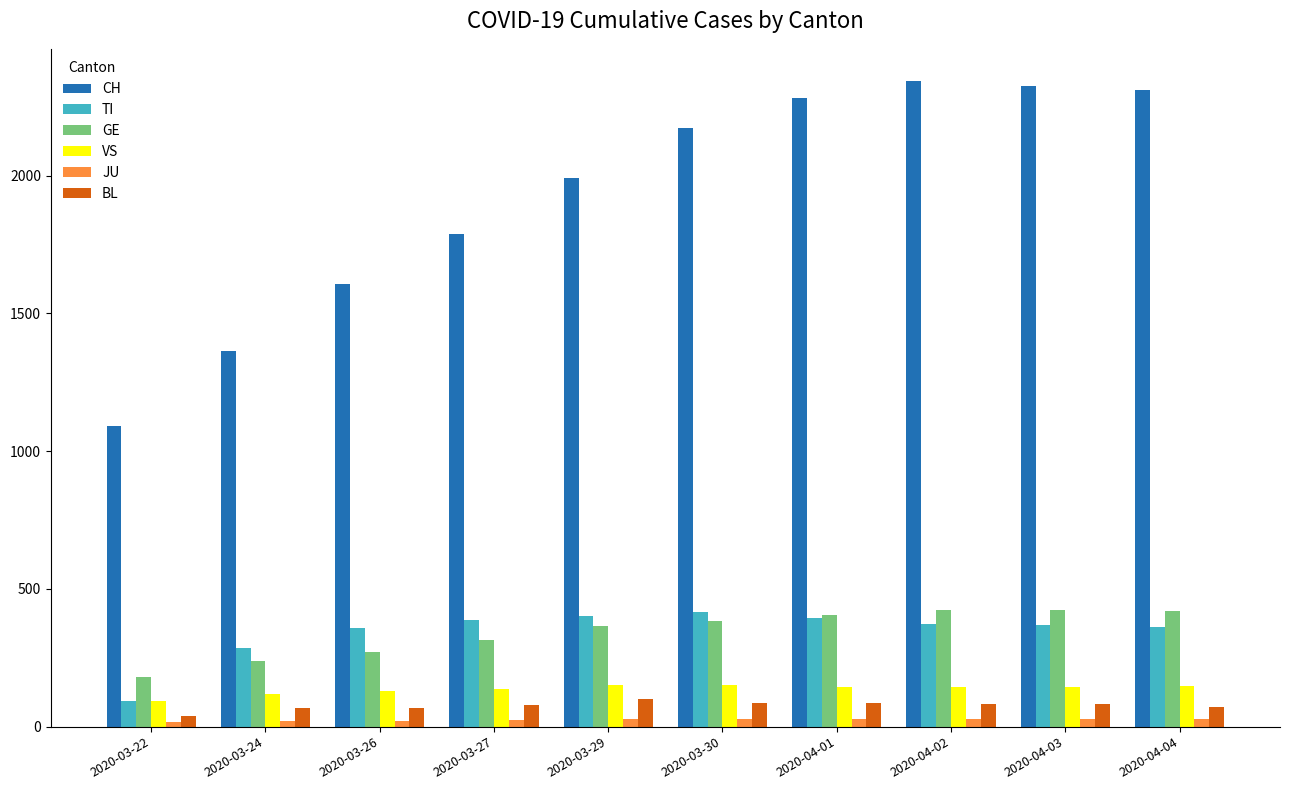

How many data points in VS are less than 145?

4